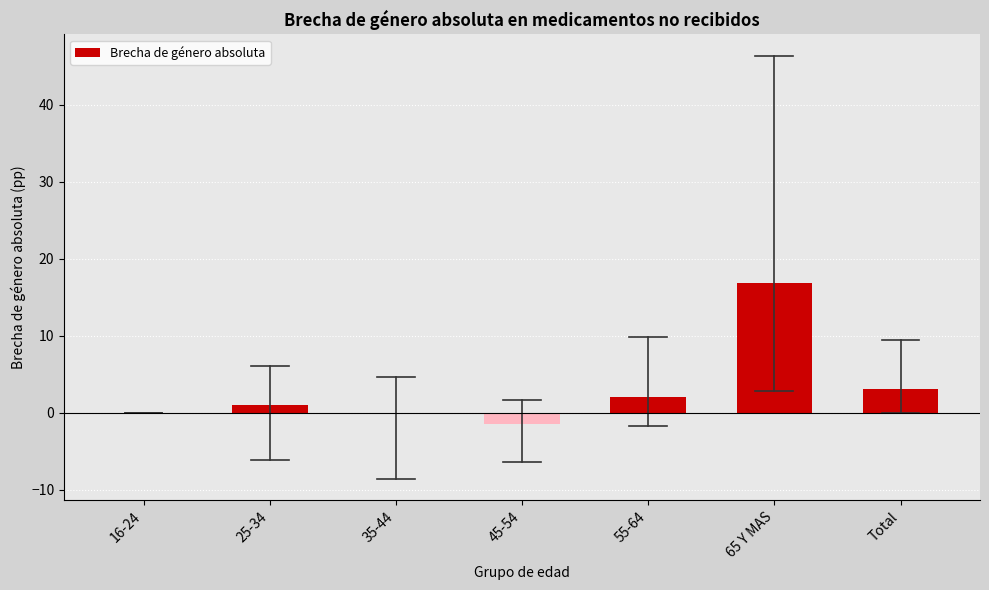

What is the average value?

3.0